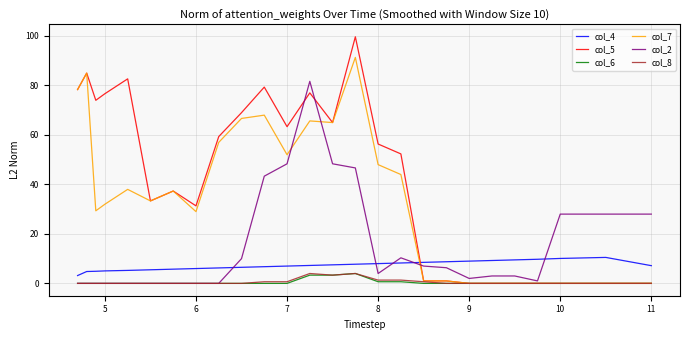

Which series has the largest range (max minus min)?

col_5